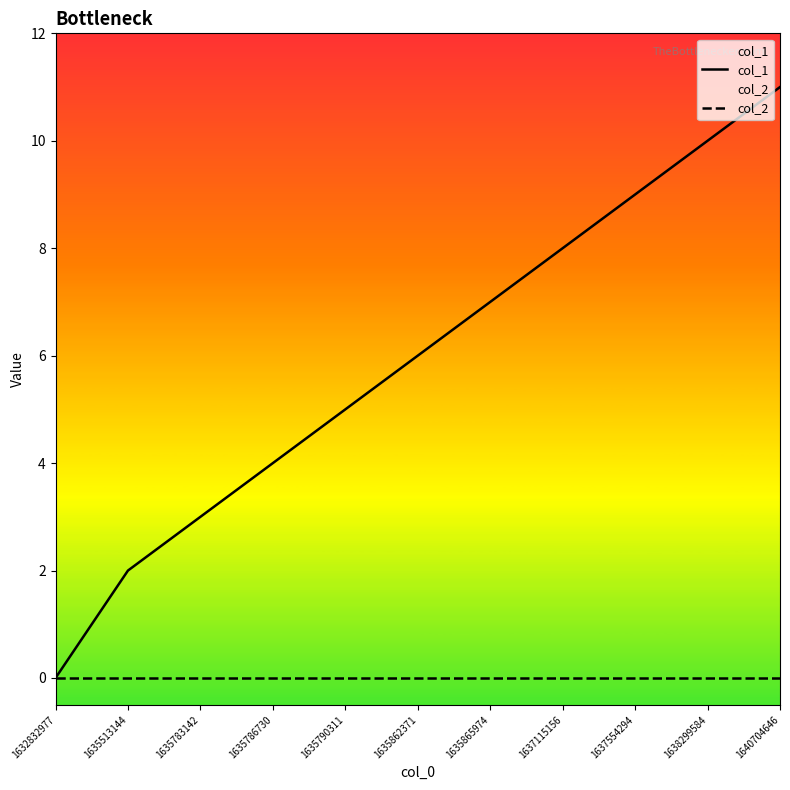

Reading left to right, transcribe all the data shown in this chart.

col_1: 1632832977=0	1635513144=2	1635783142=3	1635786730=4	1635790311=5	1635862371=6	1635865974=7	1637115156=8	1637554294=9	1638299584=10	1640704646=11
col_2: 1632832977=0	1635513144=0	1635783142=0	1635786730=0	1635790311=0	1635862371=0	1635865974=0	1637115156=0	1637554294=0	1638299584=0	1640704646=0